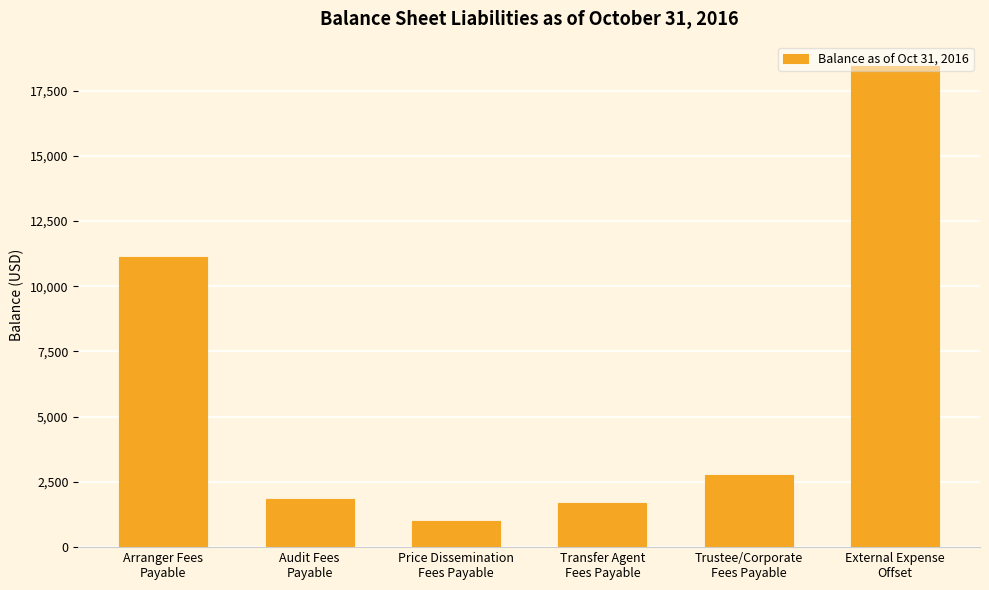

Which has a higher value, Trustee/Corporate
Fees Payable or External Expense
Offset?

External Expense
Offset